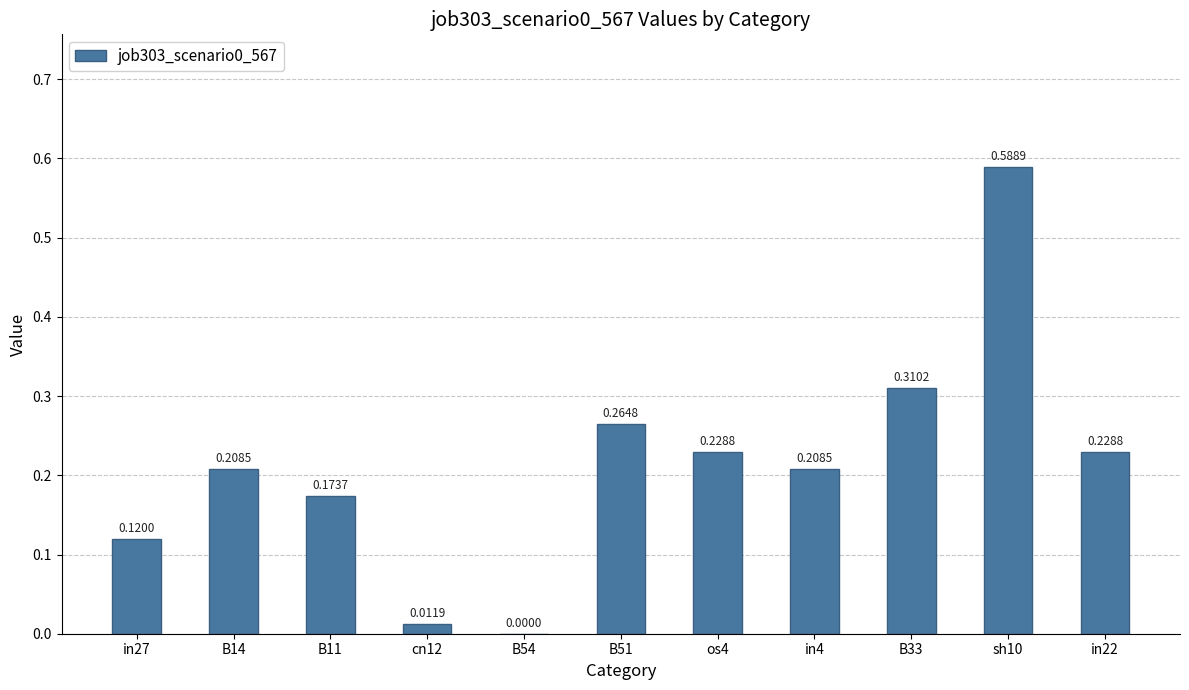

What is the sum of the values at os4 and B14?

0.4